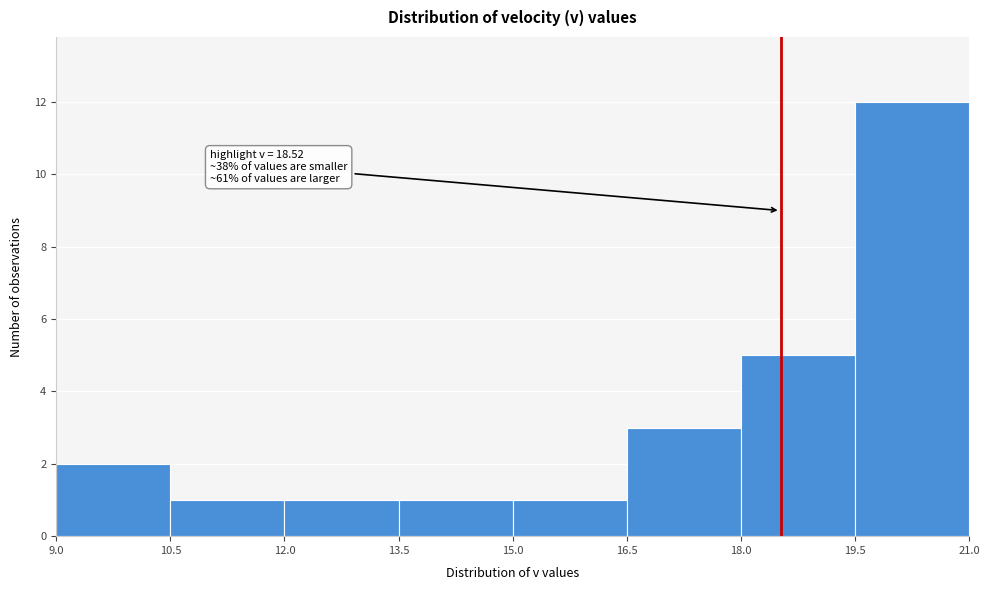

Which range on the x-axis has the tallest bar?

19.5 to 21.0